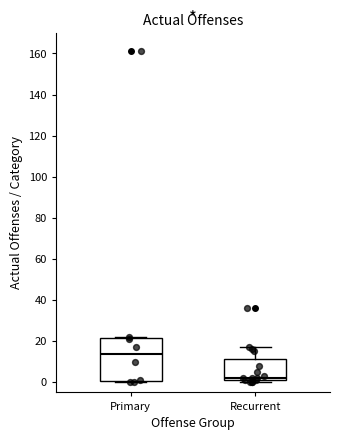

Which box's median line is the lowest?

Recurrent